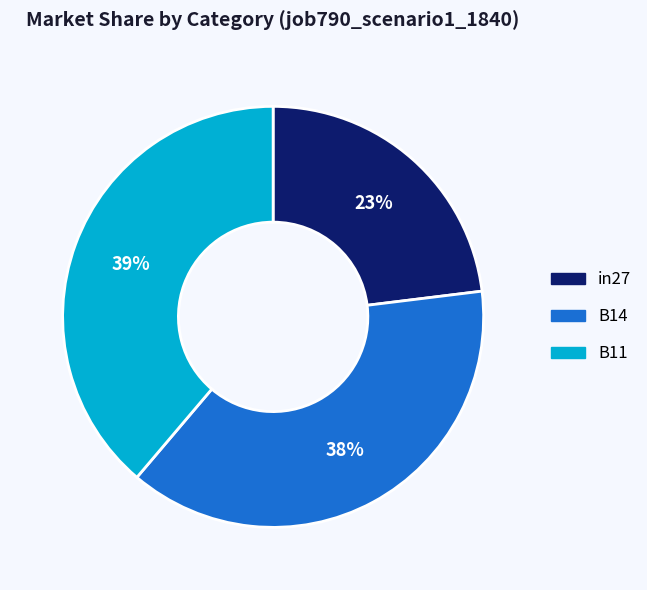

The in27 slice represents 23% of the pie. True or false?

True